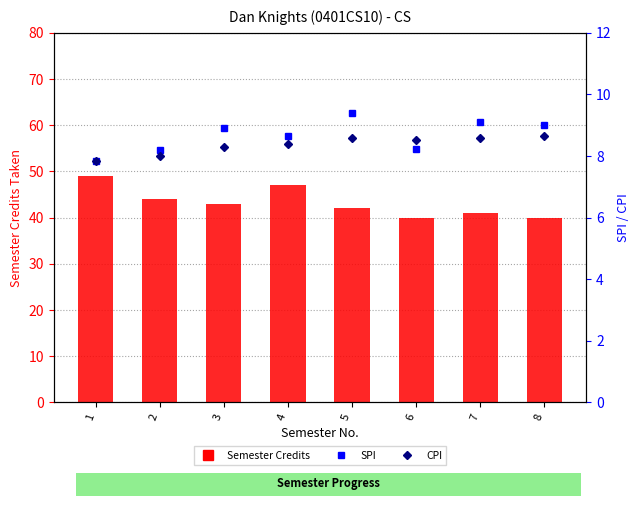

At which category does the chart reach its peak across all series?

1